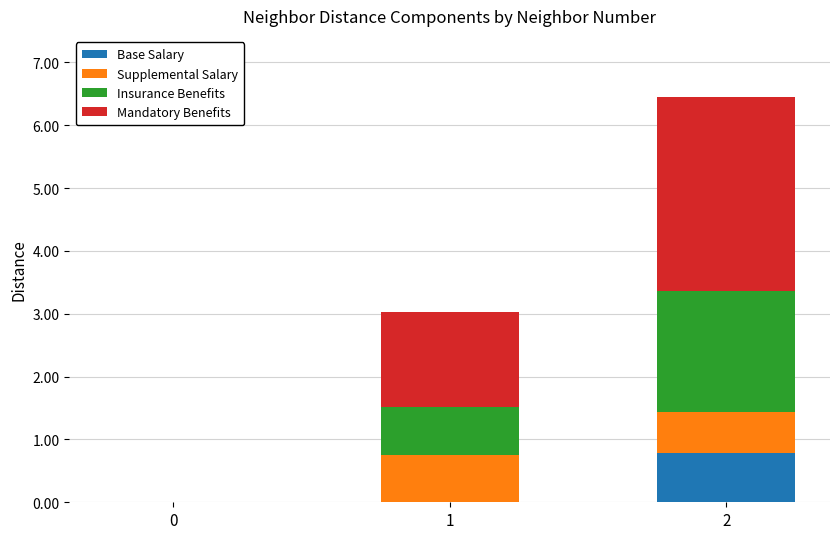

Reading left to right, list the values for the Base Salary series.

0=0.0	1=0.0	2=0.8